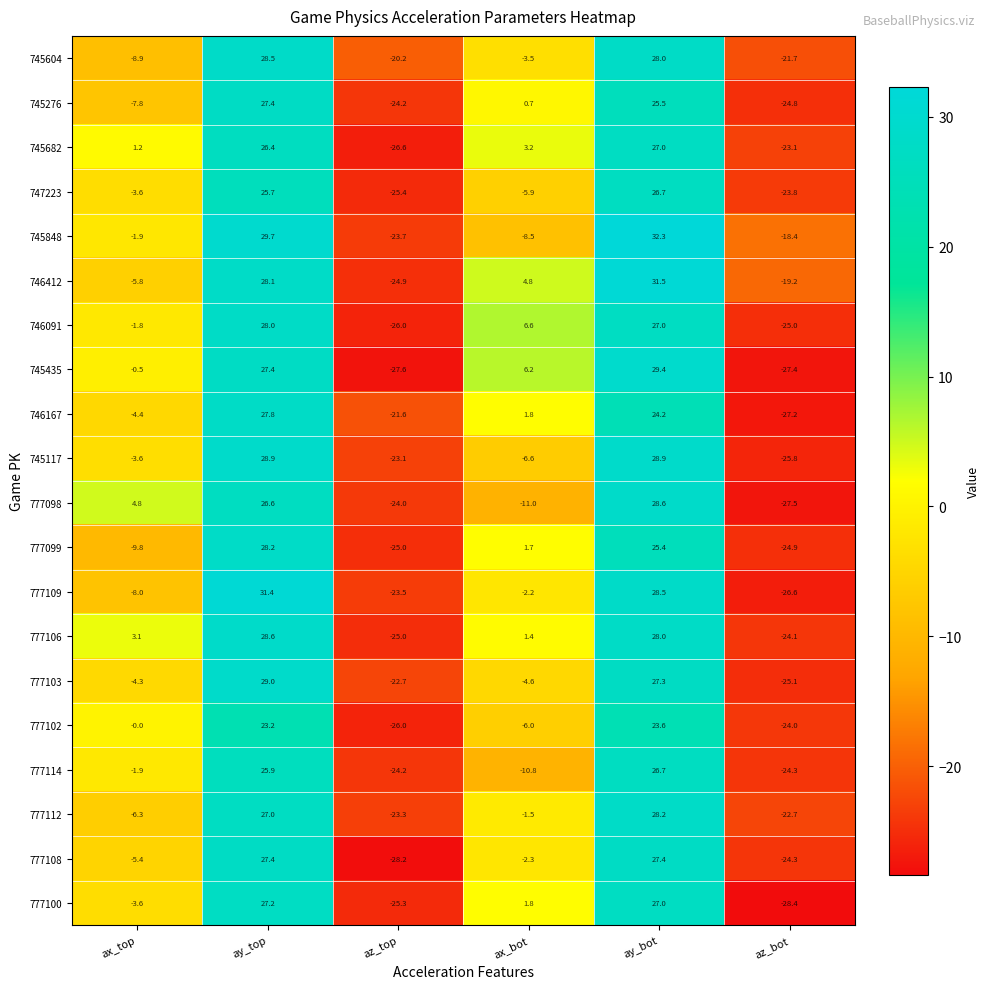

Which series has the largest total across all categories?

746412